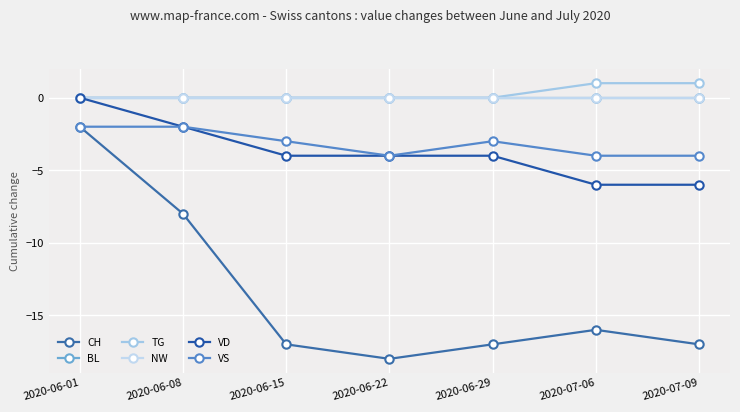

What is the label of the 4th point from the left?

2020-06-22